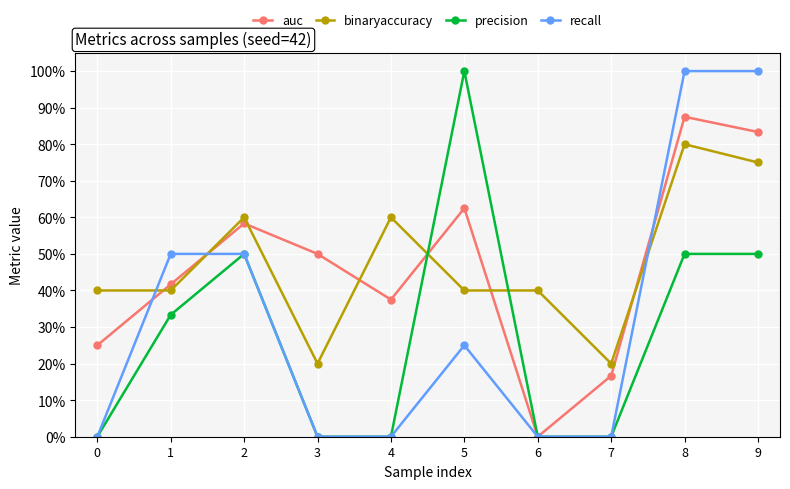

What is the spread (max minus min) of values at 2?

0.1